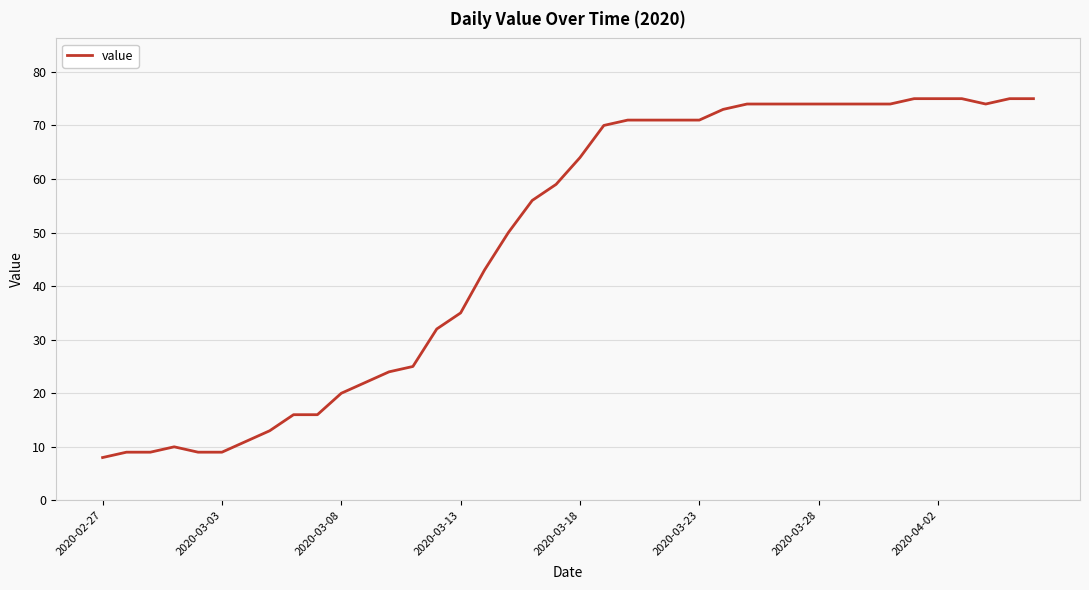

What is the minimum value shown in the chart?

8